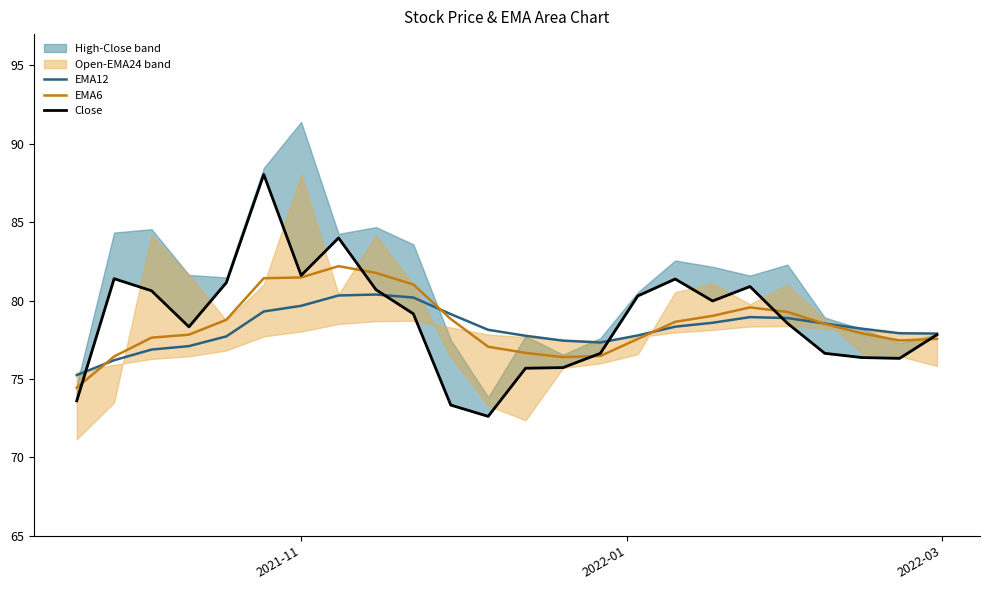

Does the chart display data point markers on the line(s)?

No